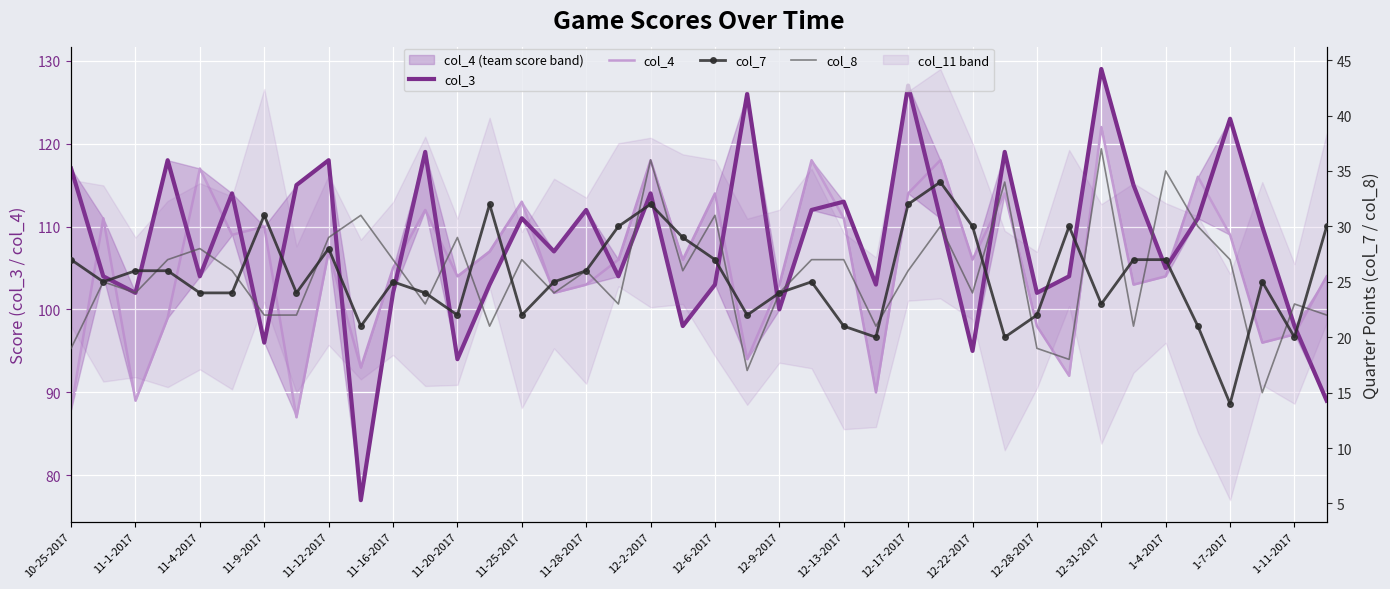

What position from the left is 33?

34